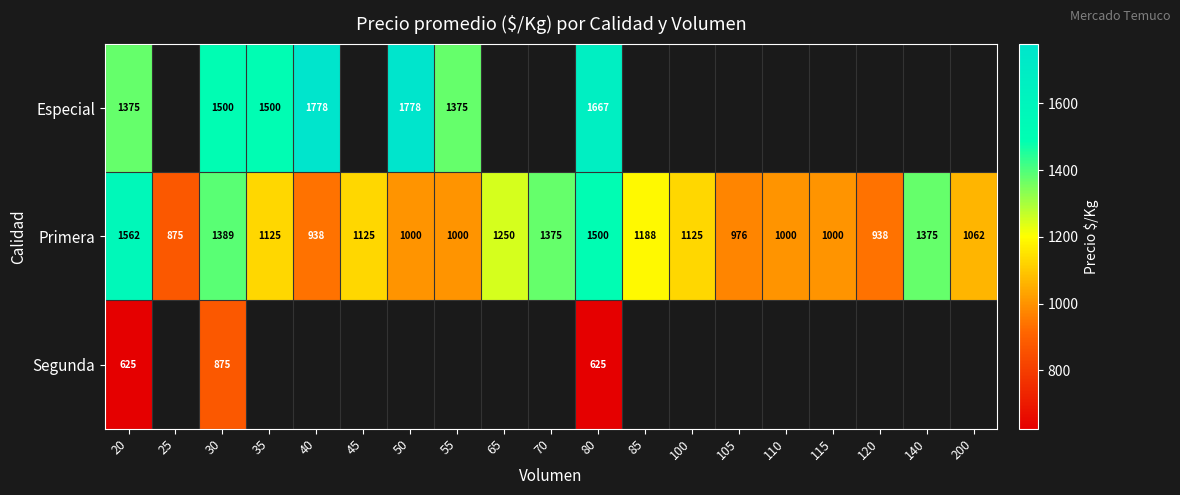

Is it true that Primera equals 1062 at 200?

True